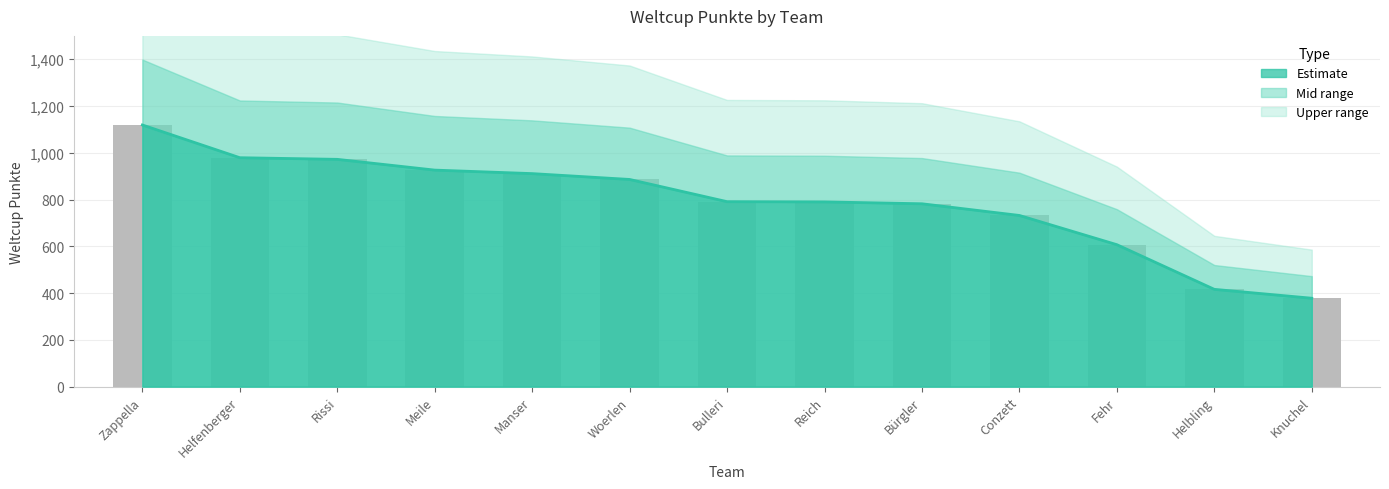

How many values are below 791?

6